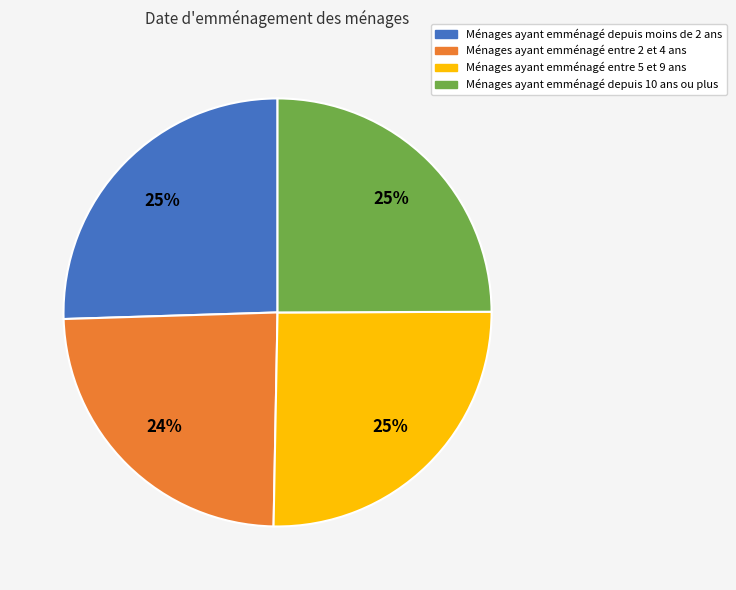

To the nearest percent, what percentage of the pie is Ménages ayant emménagé entre 2 et 4 ans?

24%